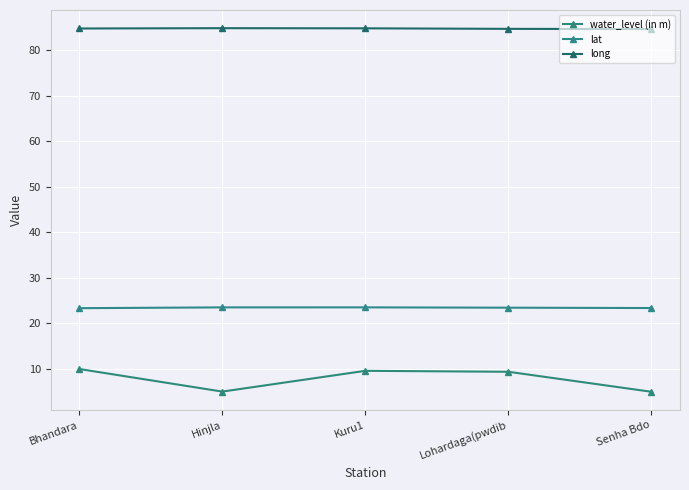

List the series in order of their peak value, lowest first.

water_level (in m), lat, long